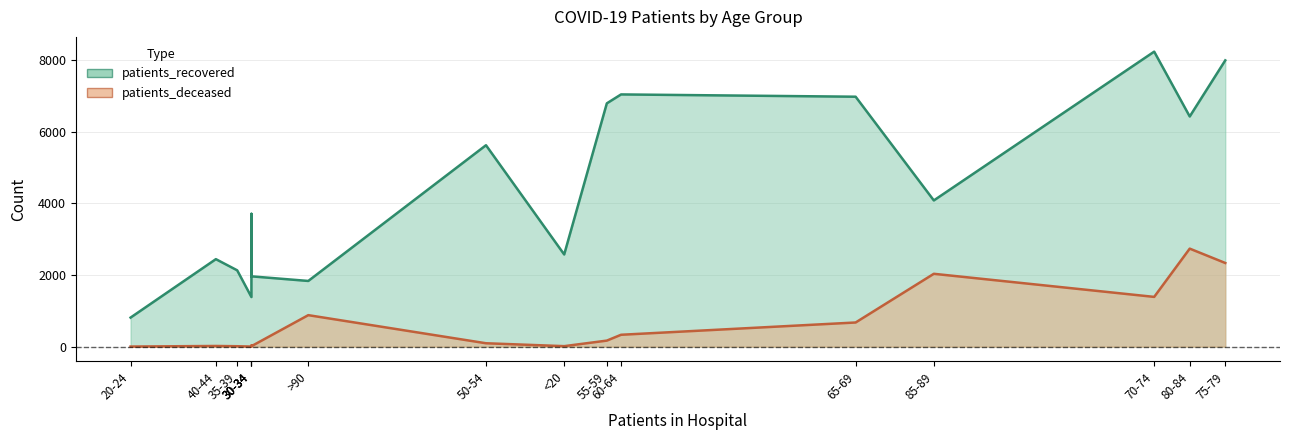

What is the difference between the maximum and minimum values in the patients_deceased series?

2735